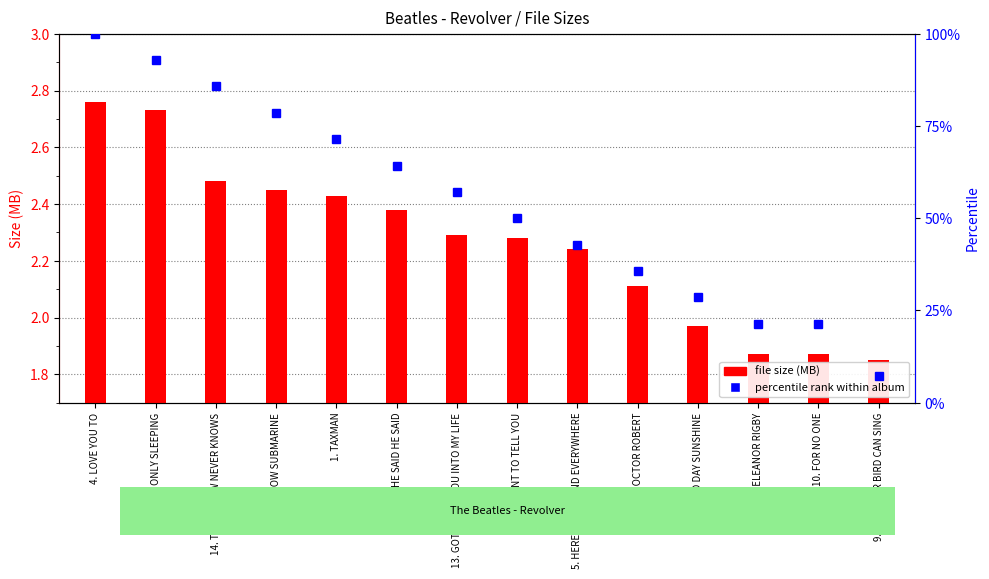

What position from the left is 1. TAXMAN?

5